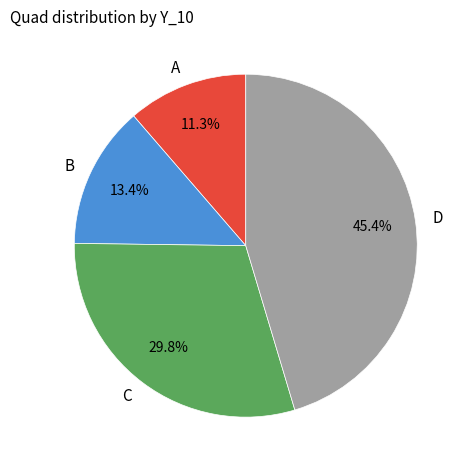

How many segments does this pie chart have?

4